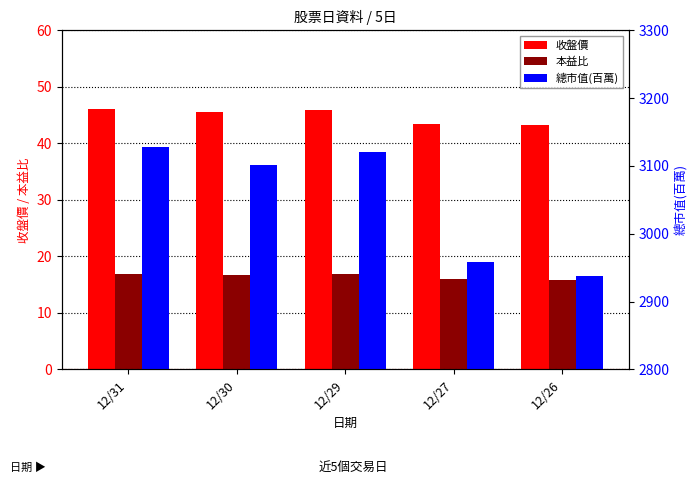

Reading left to right, what are all the values shown in this chart?

收盤價: 46.0	45.6	45.9	43.5	43.2
本益比: 16.9	16.8	16.9	16.0	15.9
總市值(百萬): 3128.0	3101.0	3121.0	2958.0	2938.0